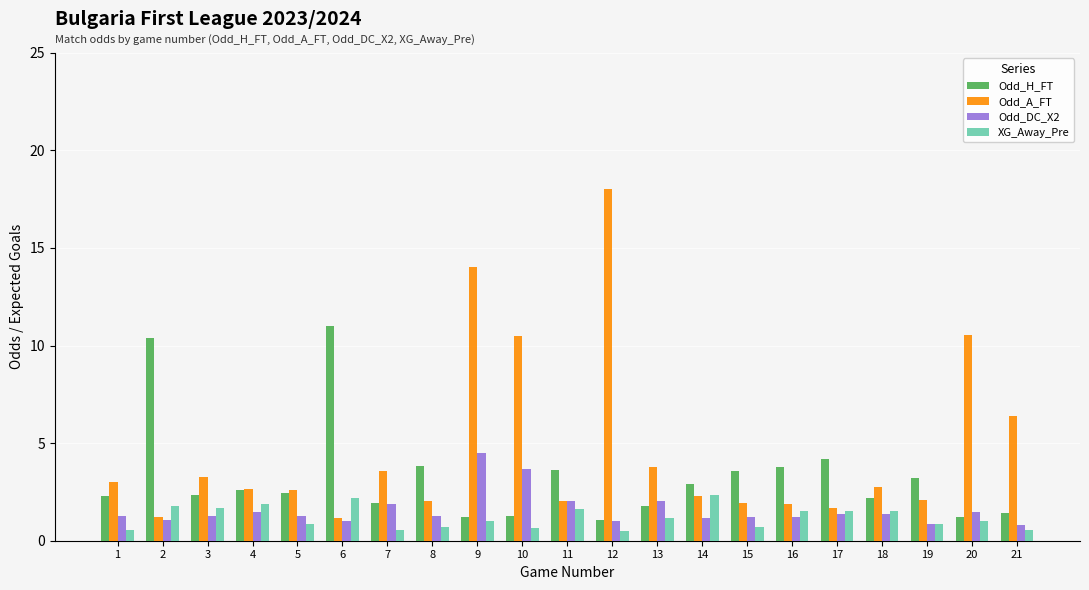

What is the smallest value displayed?

0.5